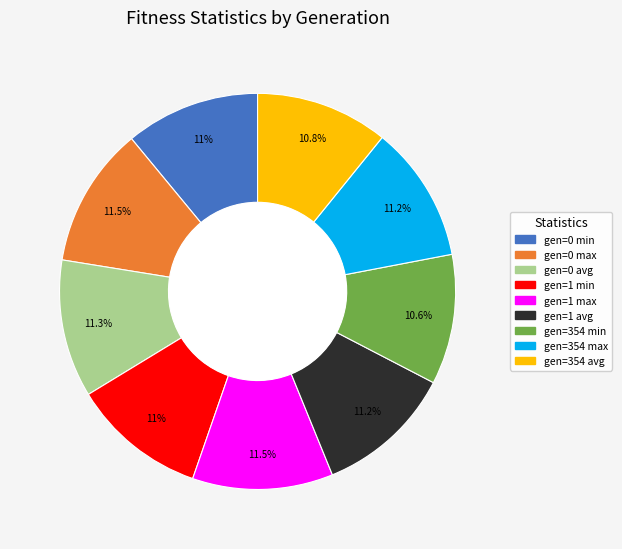

Is there a majority slice in this chart?

No